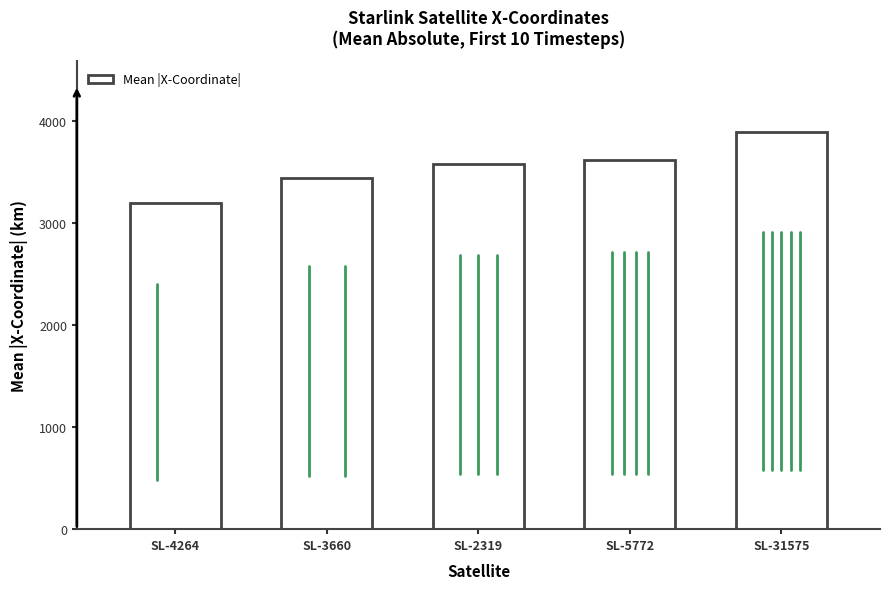

What is the change in value from SL-3660 to SL-31575?

+445.2